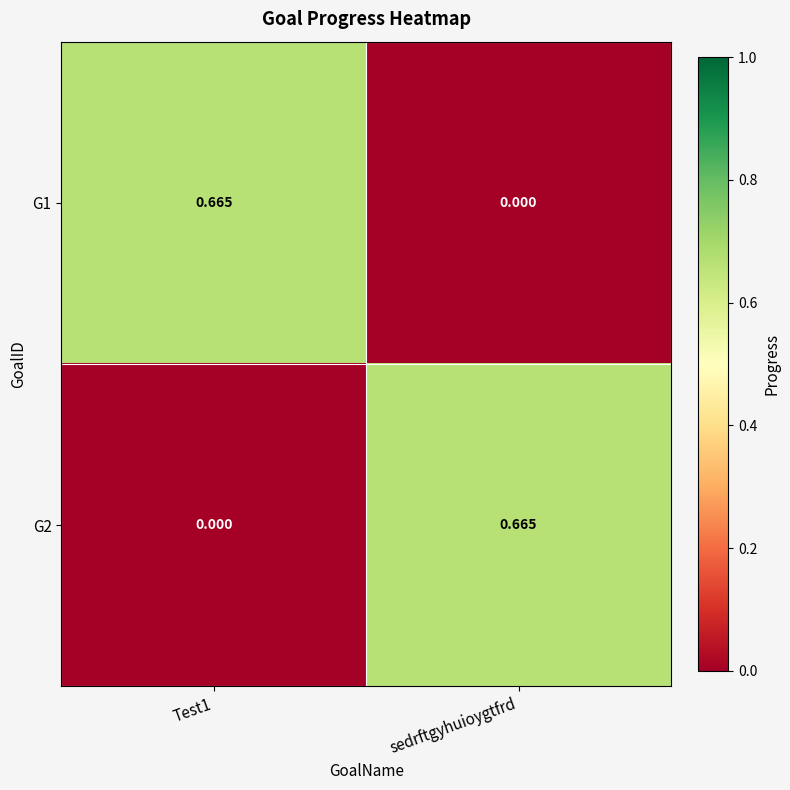

Is the value of G1 at sedrftgyhuioygtfrd greater than the value of G2 at sedrftgyhuioygtfrd?

No